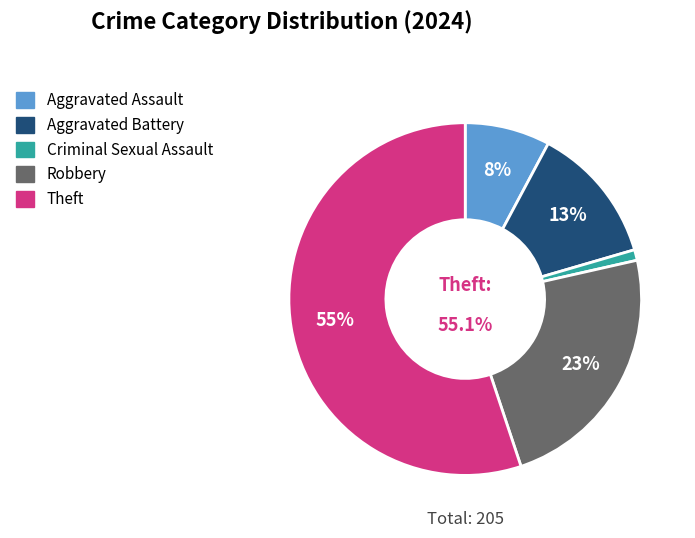

The Criminal Sexual Assault slice represents 11% of the pie. True or false?

False